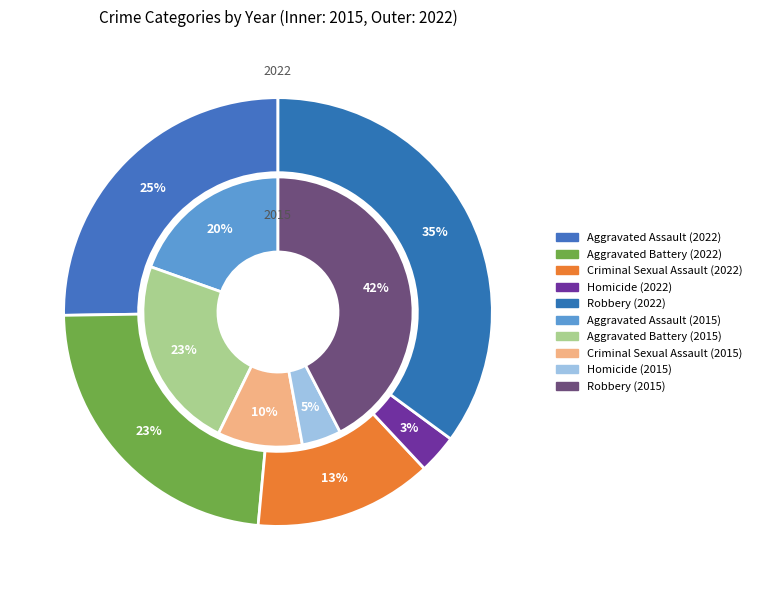

Count the number of slices in the pie.

5